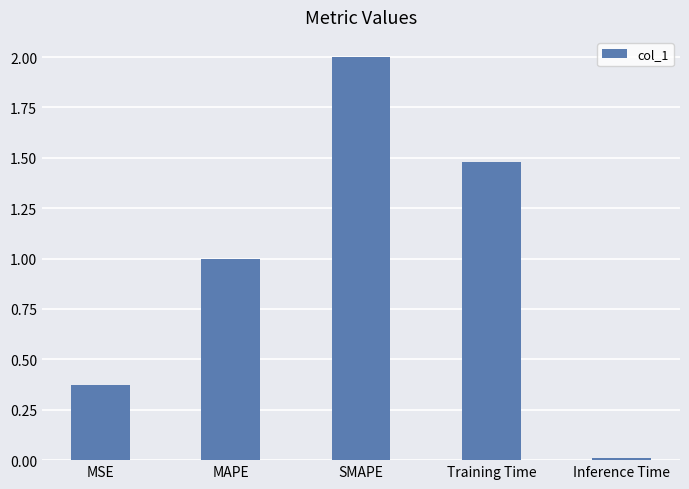

How many bars are there in total?

5